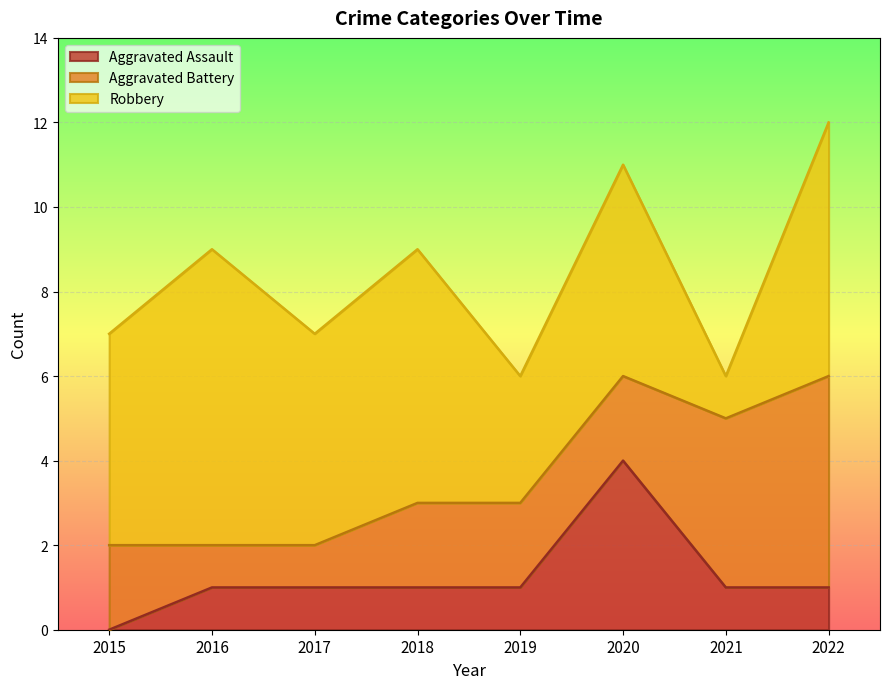

What are all the series names shown in the legend?

Aggravated Assault, Aggravated Battery, Robbery